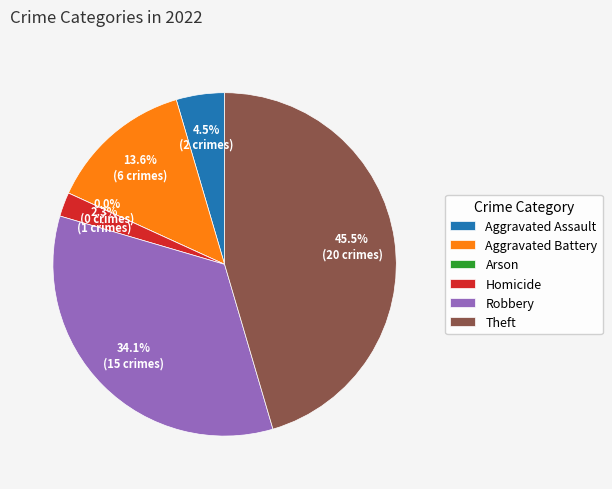

Is Aggravated Assault the majority of the pie?

No